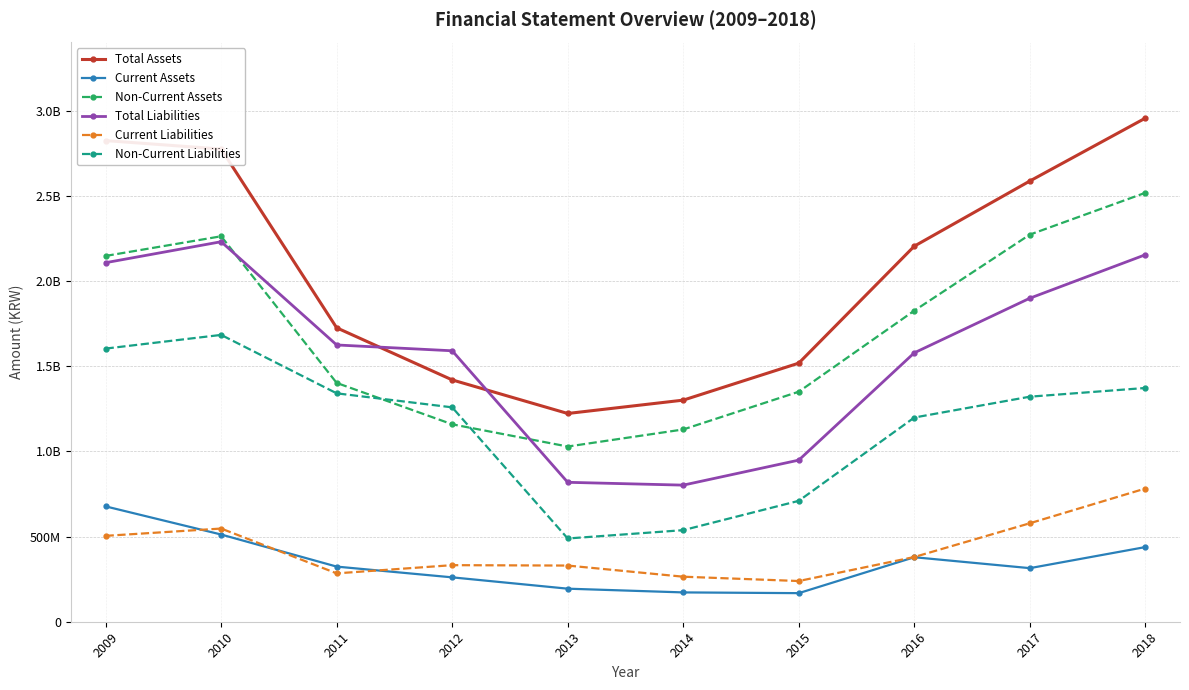

What are all the series names shown in the legend?

Total Assets, Current Assets, Non-Current Assets, Total Liabilities, Current Liabilities, Non-Current Liabilities